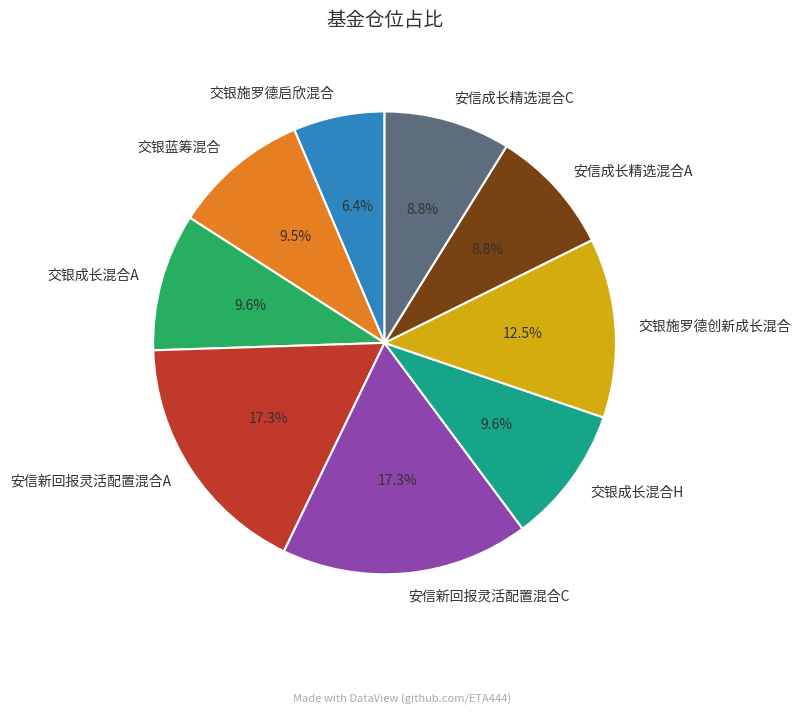

Approximately how many times larger is the value at 安信新回报灵活配置混合C compared to 安信新回报灵活配置混合A?

1.0